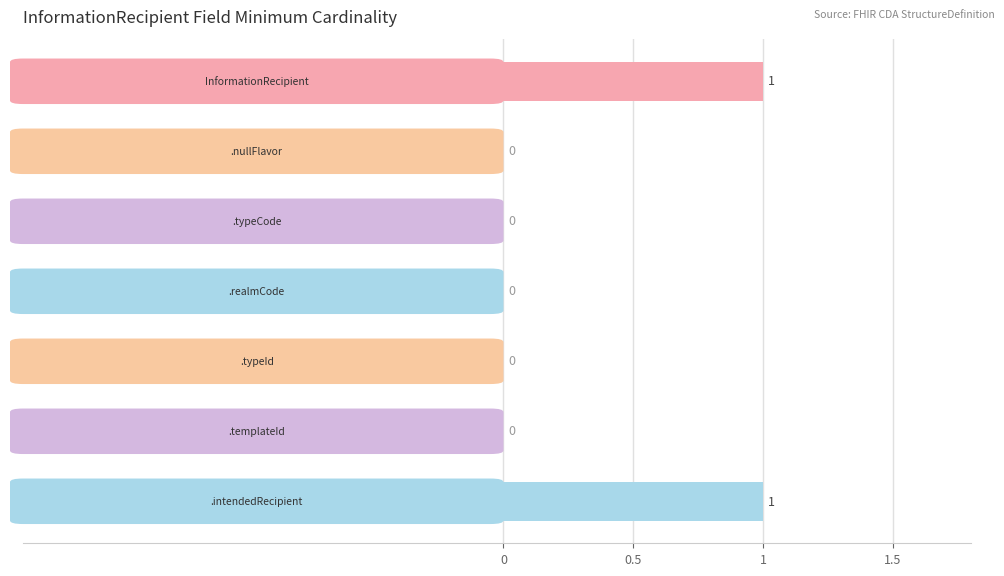

How many values are between 0 and 1?

7